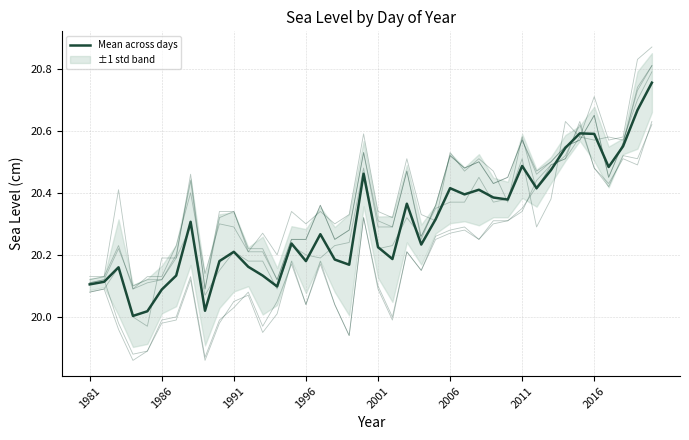

Reading left to right, list all the values displayed in this chart.

Day_2: 1981=20.1	1982=20.1	1983=20.0	1984=19.9	1985=19.9	1986=20.0	1987=20.0	1988=20.1	1989=19.9	1990=20.0	1991=20.1	1992=20.1	1993=19.9	1994=20.0	1995=20.2	1996=20.0	1997=20.2	1998=20.0	1999=19.9	2000=20.3	2001=20.1	2002=20.0	2003=20.2	2004=20.1	2005=20.2	2006=20.3	2007=20.3	2008=20.2	2009=20.3	2010=20.3	2011=20.4	2012=20.4	2013=20.5	2014=20.5	2015=20.6	2016=20.5	2017=20.4	2018=20.5	2019=20.5	2020=20.6
Day_3: 1981=20.1	1982=20.1	1983=20.0	1984=19.9	1985=19.9	1986=20.0	1987=20.0	1988=20.1	1989=19.9	1990=20.0	1991=20.0	1992=20.1	1993=20.0	1994=20.1	1995=20.2	1996=20.0	1997=20.2	1998=20.0	1999=19.9	2000=20.3	2001=20.1	2002=20.0	2003=20.2	2004=20.1	2005=20.3	2006=20.3	2007=20.3	2008=20.2	2009=20.3	2010=20.3	2011=20.3	2012=20.4	2013=20.5	2014=20.5	2015=20.6	2016=20.5	2017=20.4	2018=20.5	2019=20.5	2020=20.6
Day_32: 1981=20.1	1982=20.1	1983=20.2	1984=20.0	1985=20.0	1986=20.2	1987=20.2	1988=20.3	1989=20.1	1990=20.1	1991=20.2	1992=20.2	1993=20.2	1994=20.1	1995=20.2	1996=20.2	1997=20.2	1998=20.2	1999=20.2	2000=20.5	2001=20.2	2002=20.2	2003=20.3	2004=20.3	2005=20.4	2006=20.4	2007=20.4	2008=20.4	2009=20.4	2010=20.4	2011=20.5	2012=20.3	2013=20.4	2014=20.6	2015=20.6	2016=20.6	2017=20.6	2018=20.6	2019=20.7	2020=20.8
Day_44: 1981=20.1	1982=20.1	1983=20.2	1984=20.1	1985=20.1	1986=20.1	1987=20.2	1988=20.4	1989=20.1	1990=20.3	1991=20.3	1992=20.2	1993=20.2	1994=20.1	1995=20.2	1996=20.2	1997=20.4	1998=20.2	1999=20.3	2000=20.5	2001=20.3	2002=20.3	2003=20.5	2004=20.2	2005=20.4	2006=20.5	2007=20.5	2008=20.5	2009=20.4	2010=20.4	2011=20.6	2012=20.5	2013=20.5	2014=20.6	2015=20.6	2016=20.6	2017=20.4	2018=20.6	2019=20.7	2020=20.8
Day_45: 1981=20.1	1982=20.1	1983=20.2	1984=20.1	1985=20.1	1986=20.1	1987=20.2	1988=20.5	1989=20.1	1990=20.3	1991=20.3	1992=20.2	1993=20.2	1994=20.1	1995=20.2	1996=20.2	1997=20.4	1998=20.2	1999=20.3	2000=20.5	2001=20.3	2002=20.3	2003=20.5	2004=20.3	2005=20.4	2006=20.5	2007=20.5	2008=20.5	2009=20.4	2010=20.4	2011=20.6	2012=20.5	2013=20.5	2014=20.6	2015=20.6	2016=20.6	2017=20.4	2018=20.6	2019=20.7	2020=20.8
Day_59: 1981=20.1	1982=20.1	1983=20.4	1984=20.1	1985=20.1	1986=20.1	1987=20.2	1988=20.4	1989=20.1	1990=20.3	1991=20.3	1992=20.2	1993=20.3	1994=20.2	1995=20.3	1996=20.3	1997=20.3	1998=20.3	1999=20.3	2000=20.6	2001=20.3	2002=20.3	2003=20.5	2004=20.3	2005=20.3	2006=20.5	2007=20.5	2008=20.5	2009=20.5	2010=20.4	2011=20.6	2012=20.4	2013=20.5	2014=20.5	2015=20.6	2016=20.7	2017=20.6	2018=20.6	2019=20.8	2020=20.9